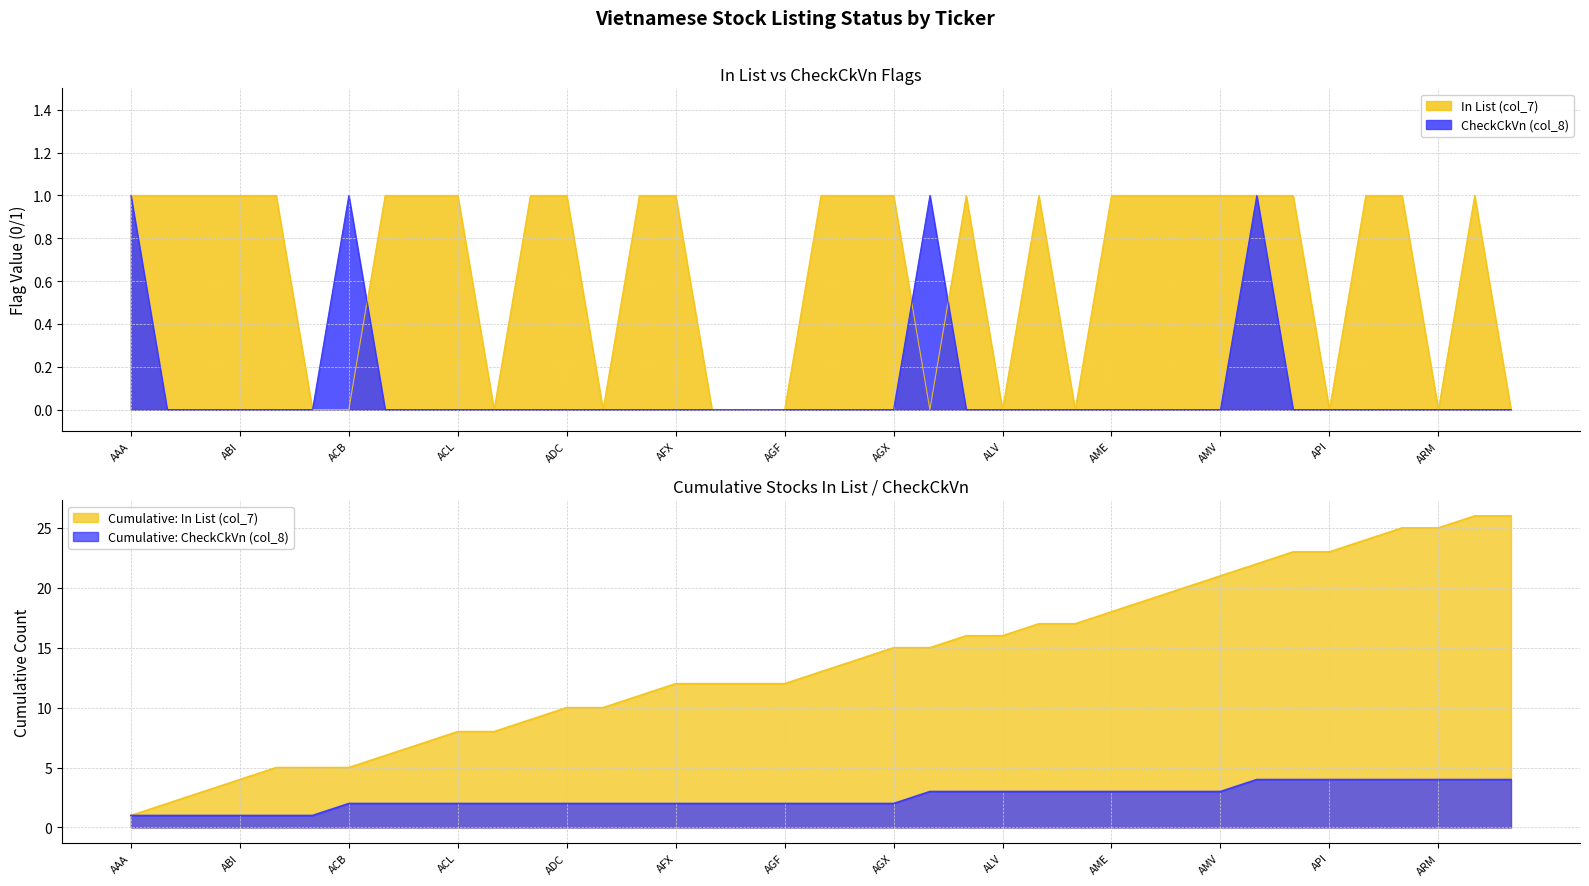

At which label does In List (col_7) reach its peak?

AAA